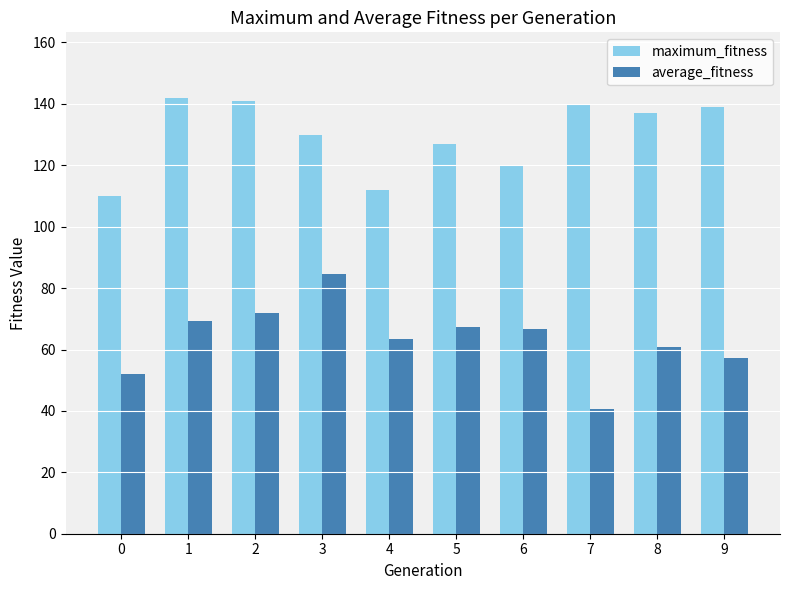

Which series changed the most between 4 and 8?

maximum_fitness